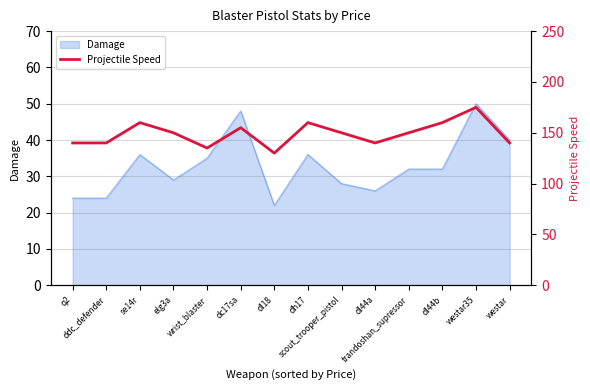

How many values are between 140 and 160?

11